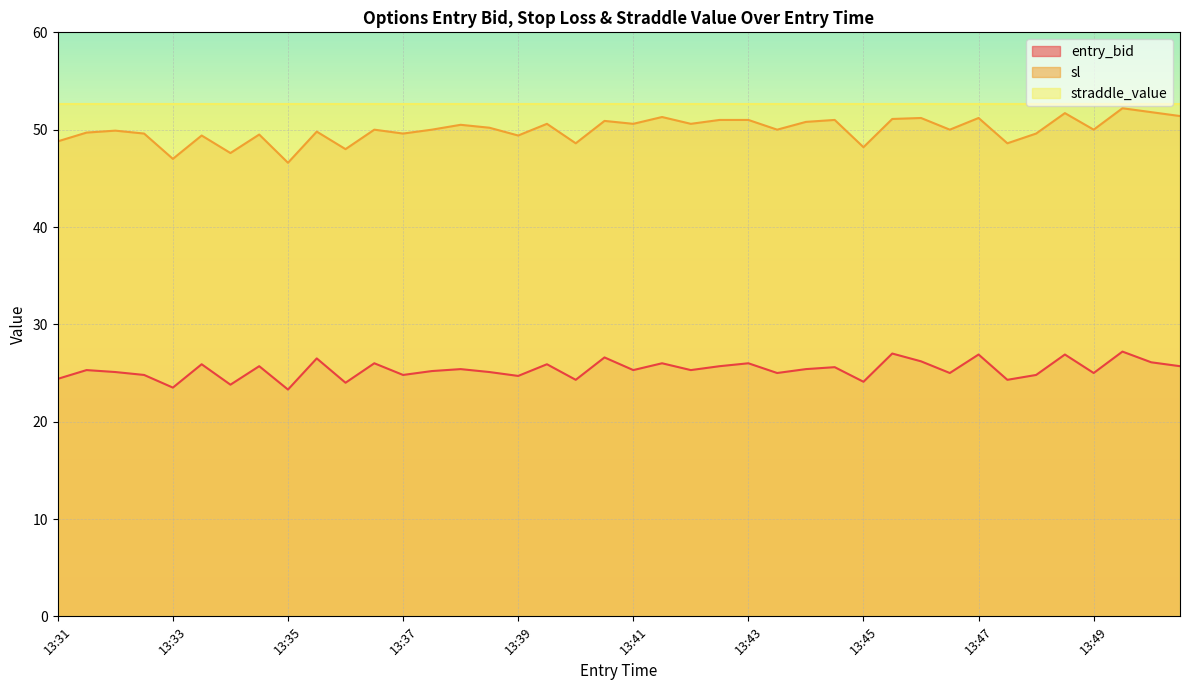

What is the difference between the maximum and minimum values in the sl series?

5.6